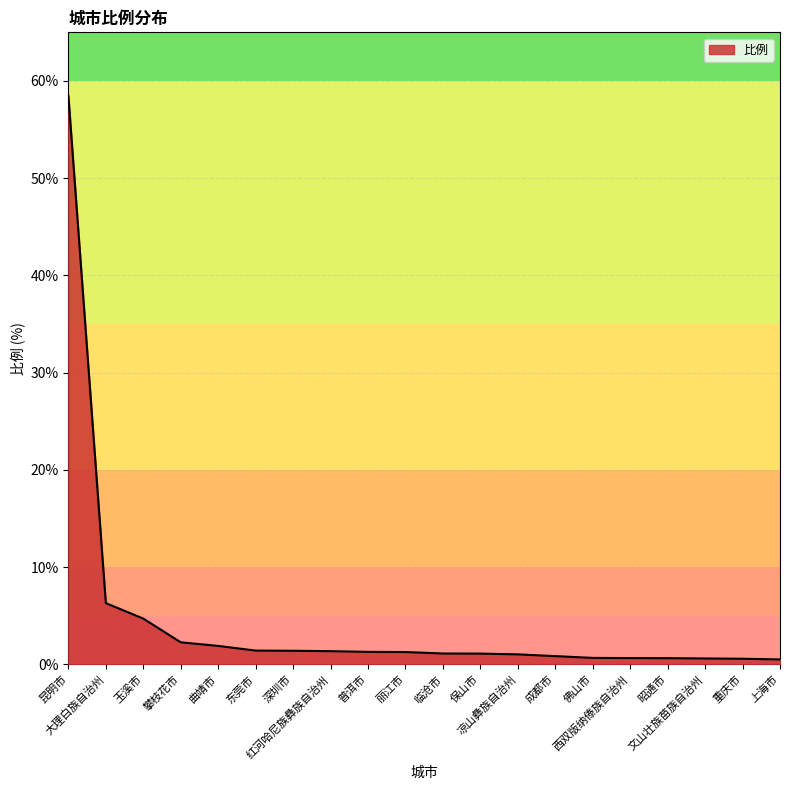

What is the maximum value shown in the chart?

58.5